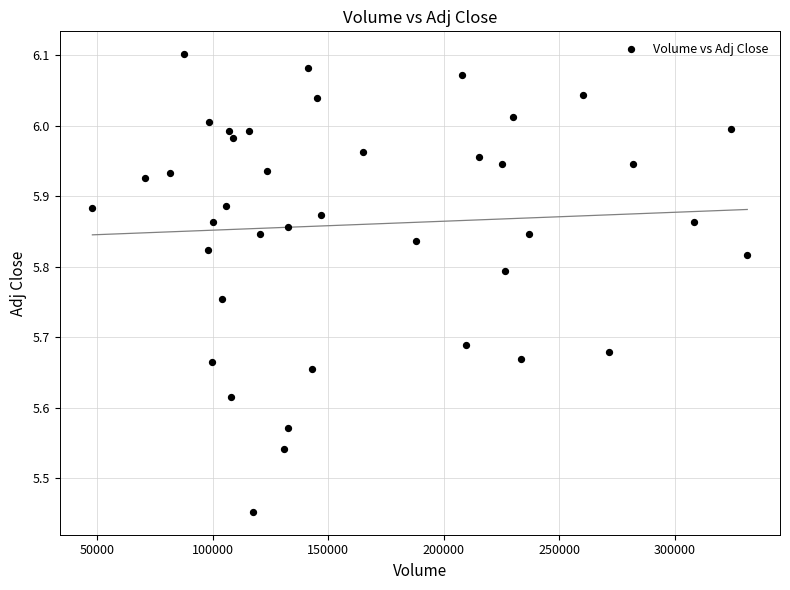

What is the range of X values (max minus min)?

283700.0